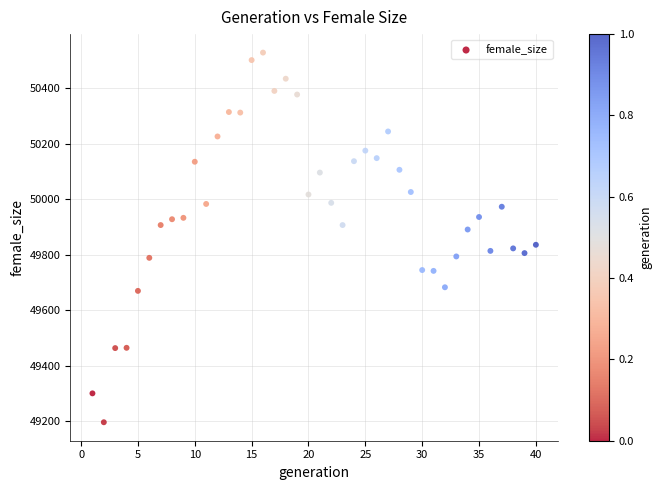

What is the range of Y values (max minus min)?

1331